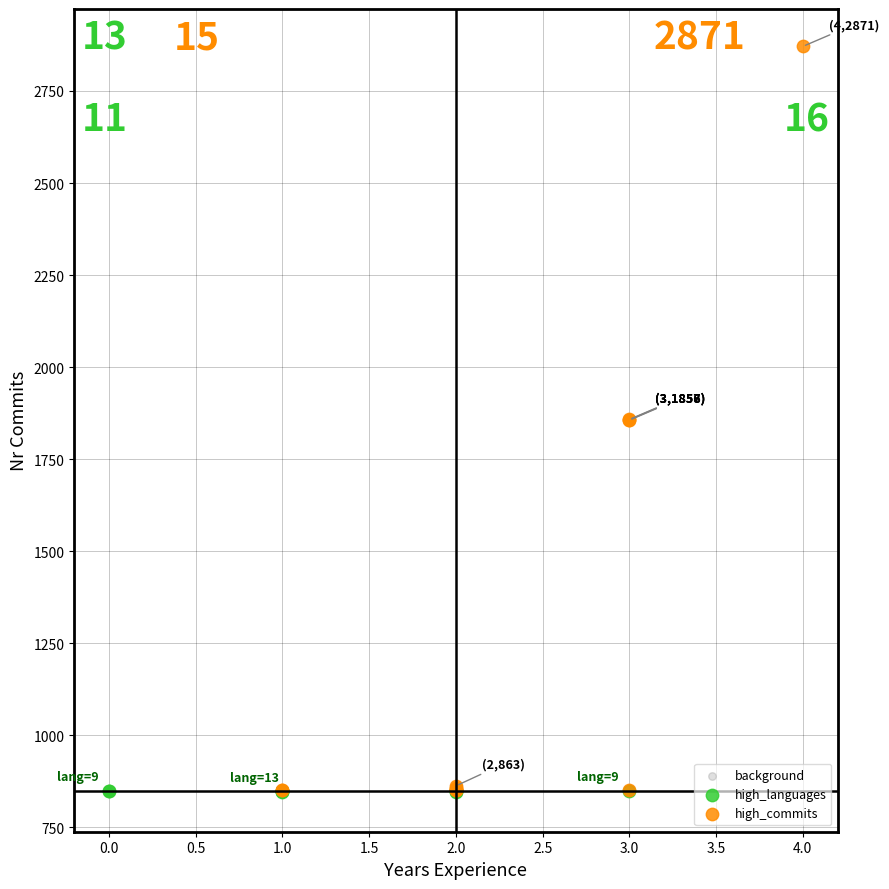

Which series has the largest Y range (max minus min)?

high_commits